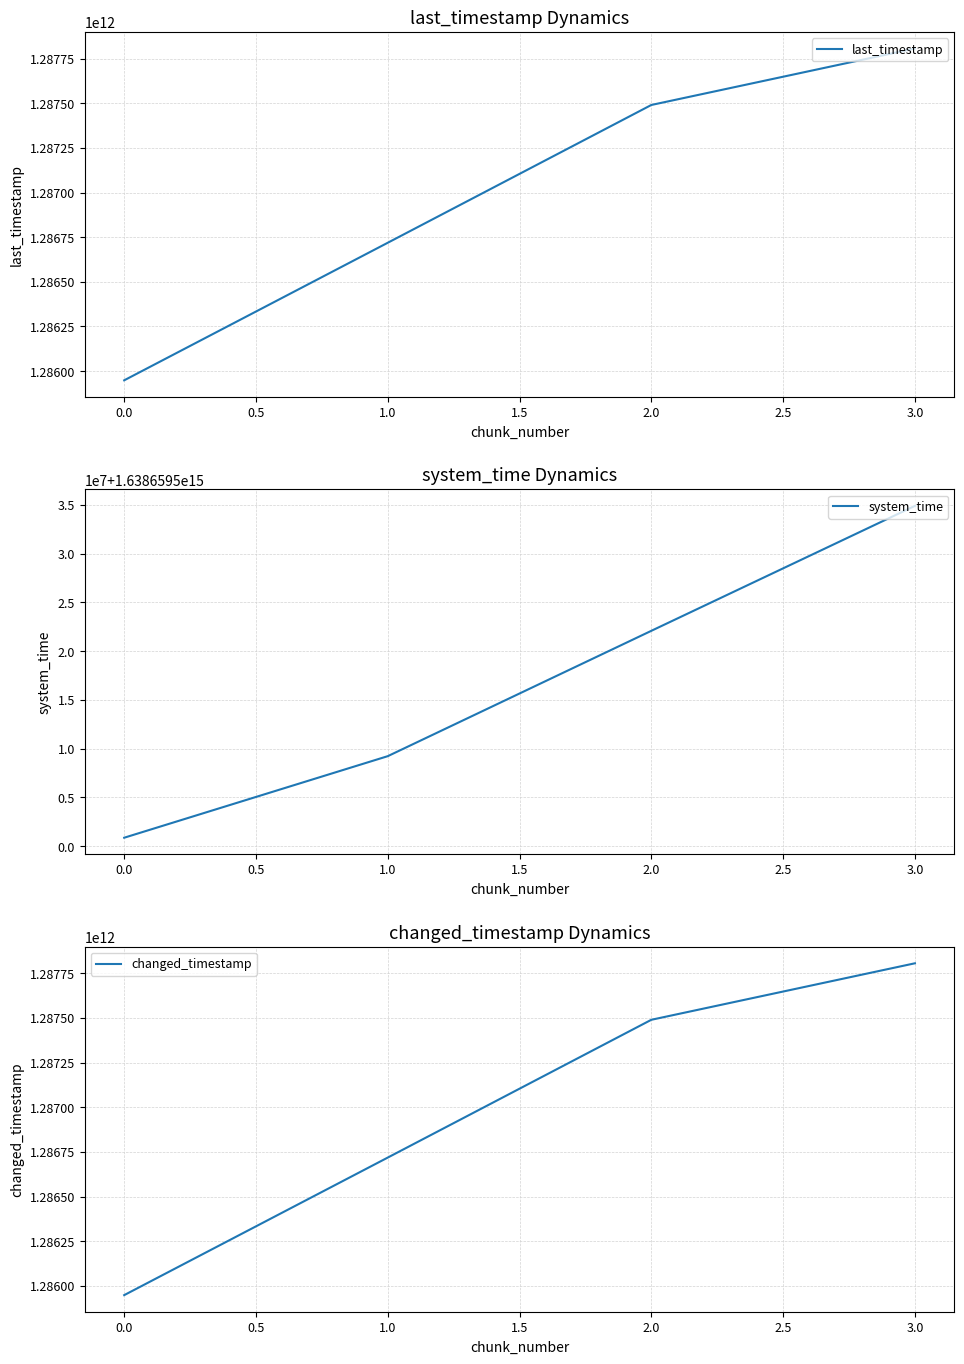

Rank the categories by last_timestamp value from lowest to highest.

0.0, 1.0, 2.0, 3.0